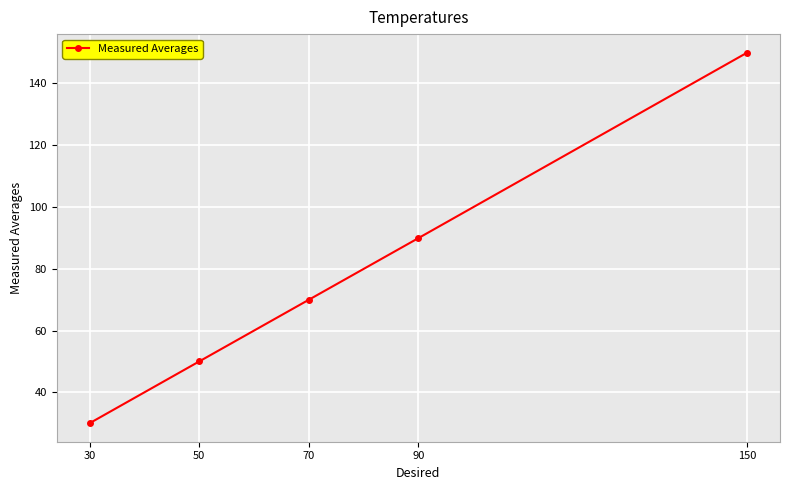

Which label corresponds to the smallest value in the chart?

30